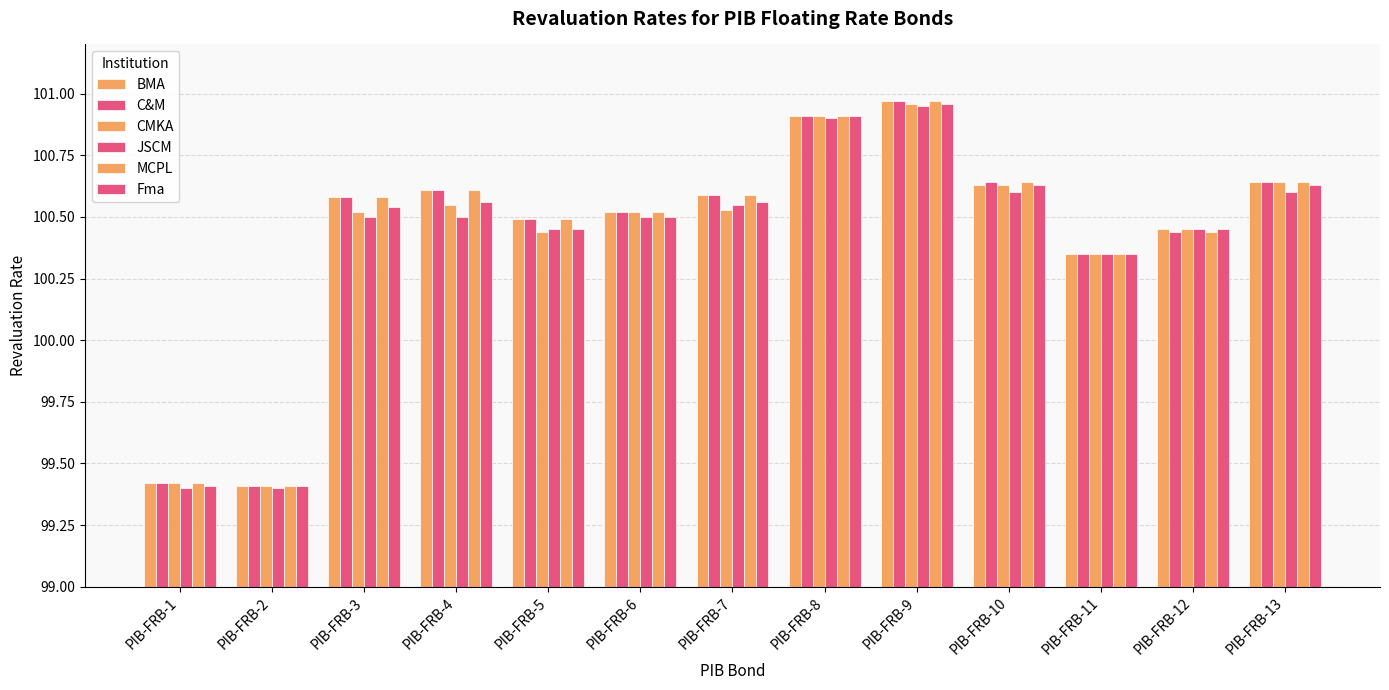

How many bars are there in total?

78